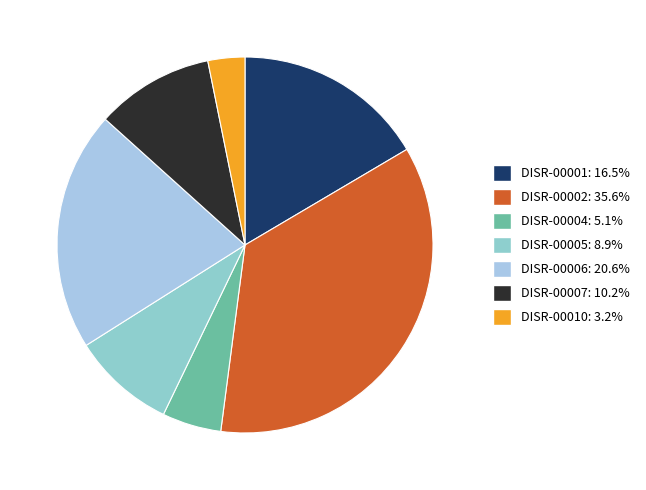

Rank the categories by value from highest to lowest.

DISR-00002, DISR-00006, DISR-00001, DISR-00007, DISR-00005, DISR-00004, DISR-00010